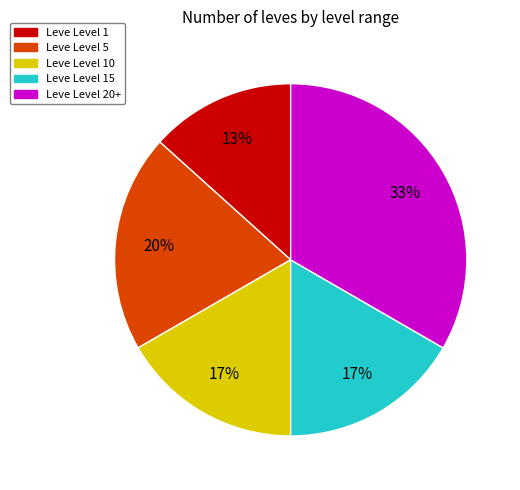

Does any single category account for the majority?

No